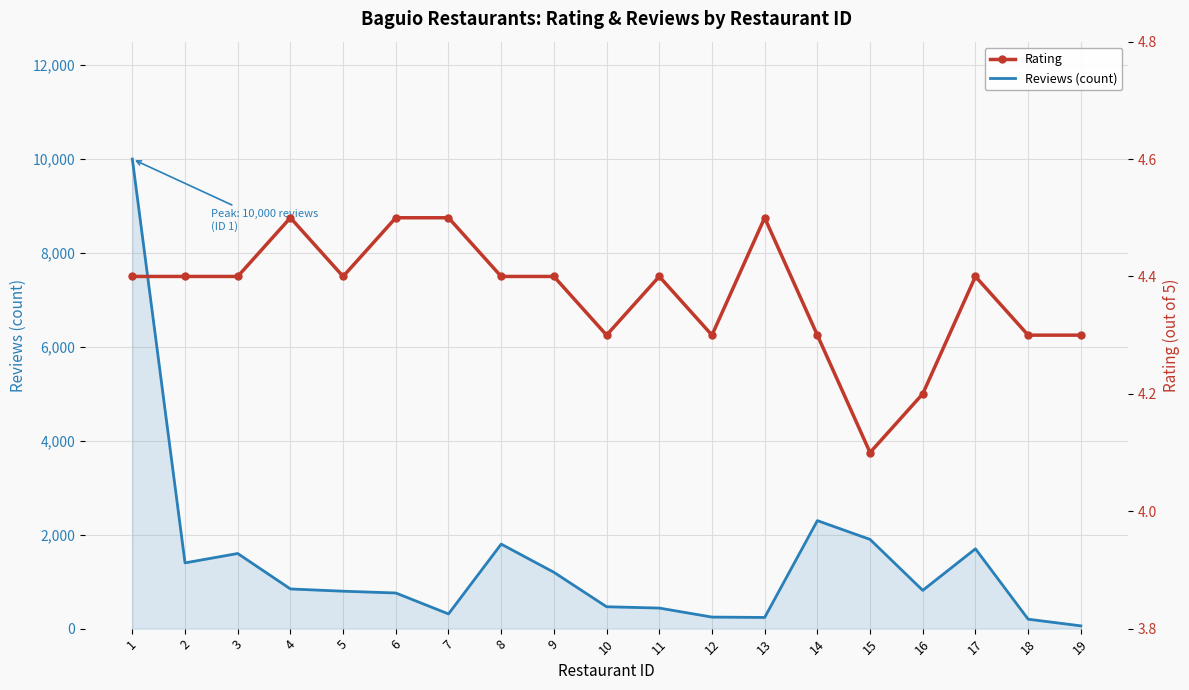

At how many categories does at least one series exceed 2859?

1